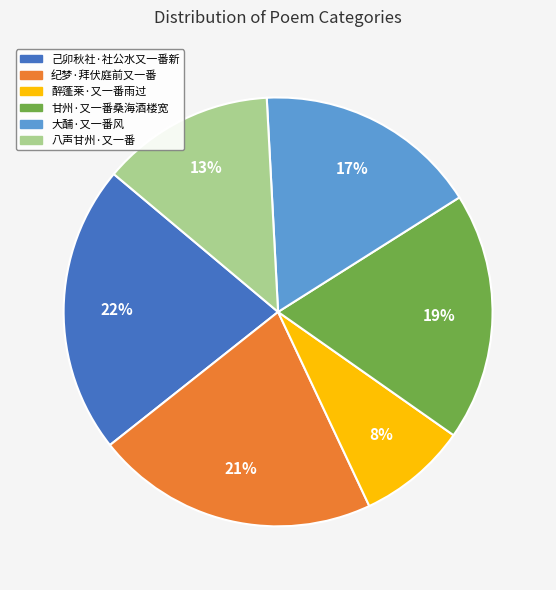

Is the sum of 大酺·又一番风 and 甘州·又一番桑海酒楼宽 greater than half?

No